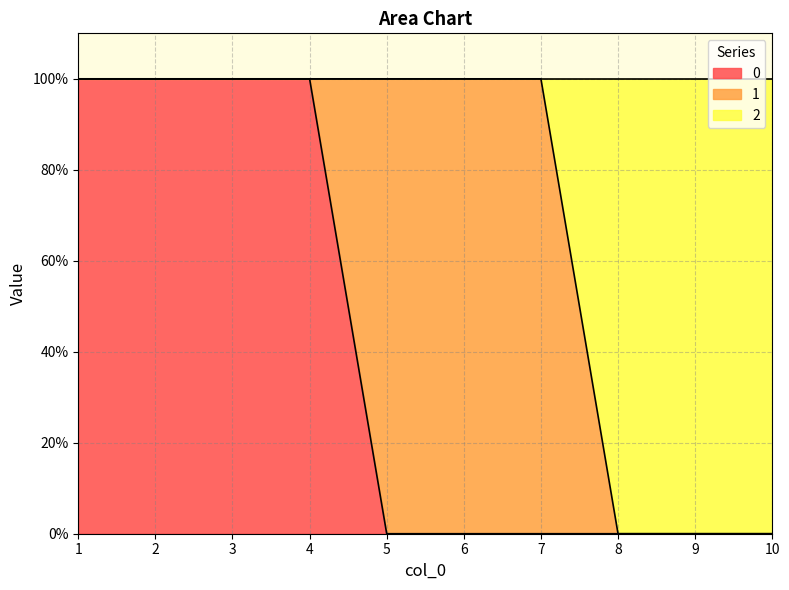

What is the difference between the second highest and minimum values in the 2 series?

1